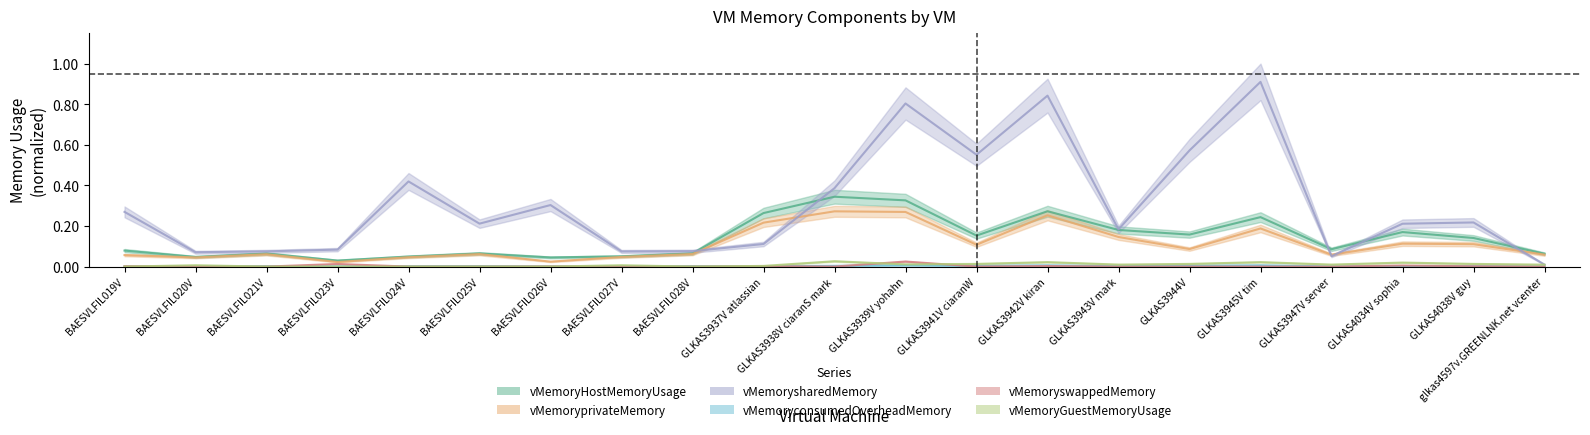

True or false: vMemoryGuestMemoryUsage and vMemorysharedMemory cross at least once.

False